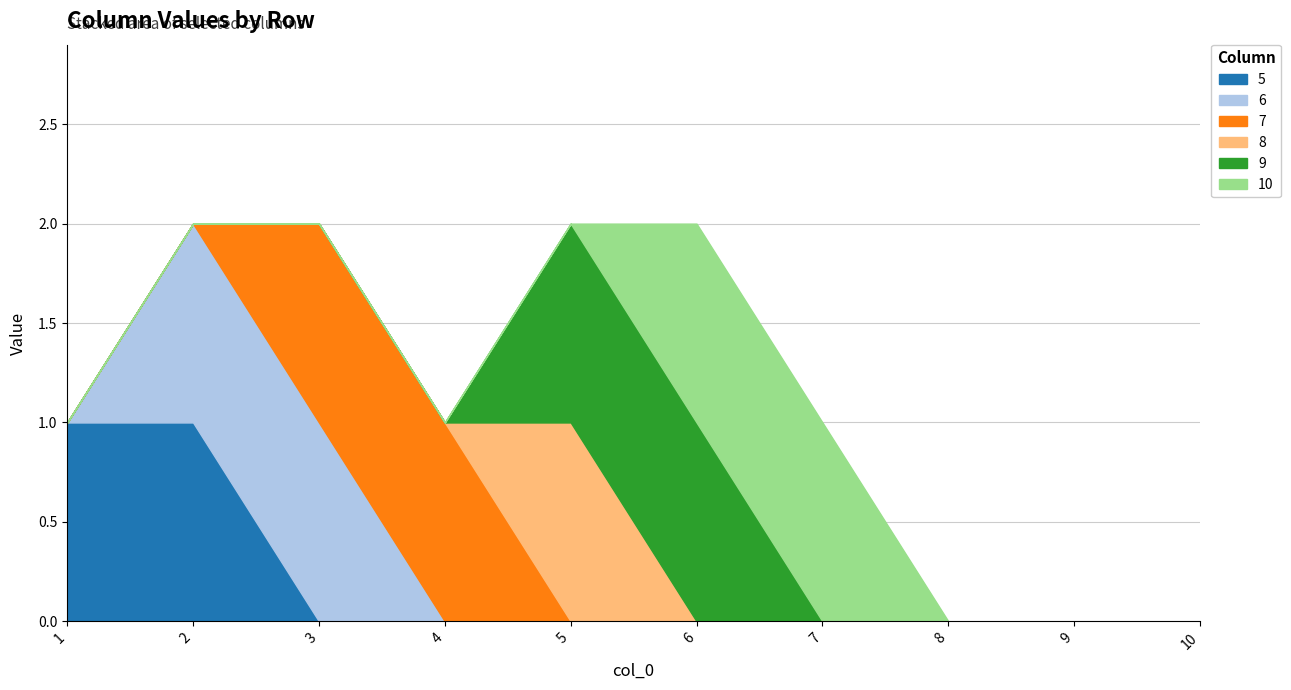

At how many categories does at least one series exceed 0?

7